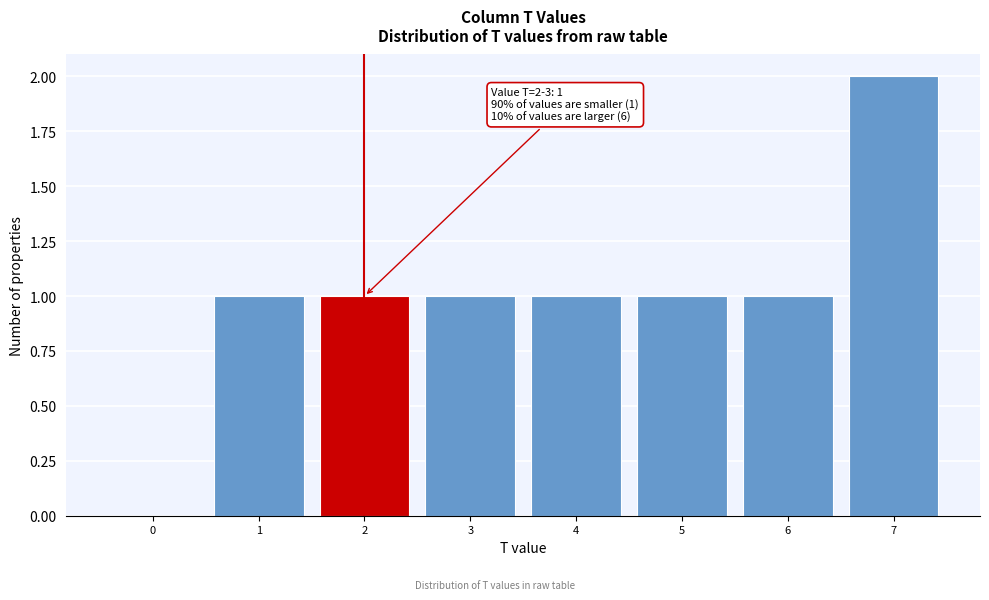

Reading right to left, list all the values displayed in this chart.

7=2	6=1	5=1	4=1	3=1	2=1	1=1	0=0